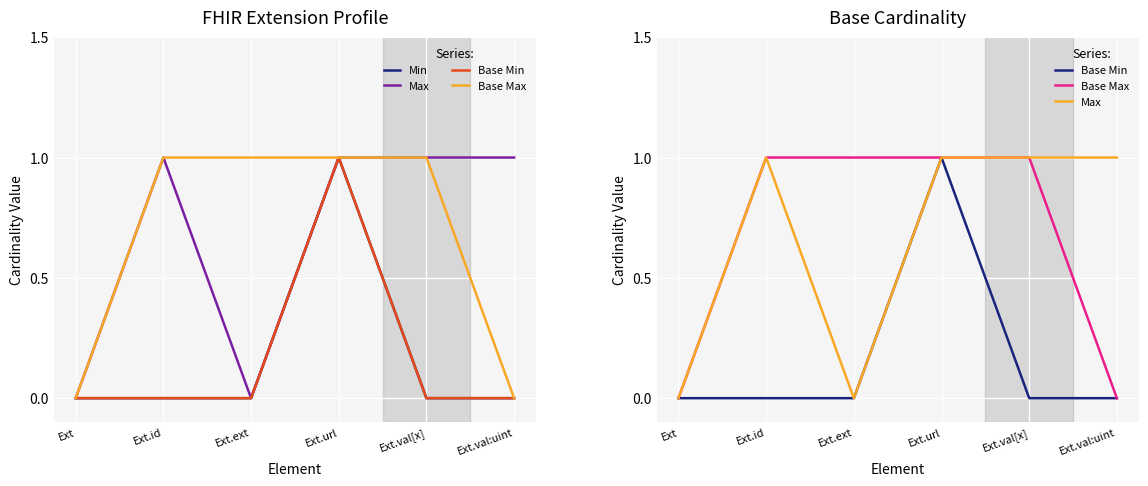

What are all the series names shown in the legend?

Min, Max, Base Min, Base Max